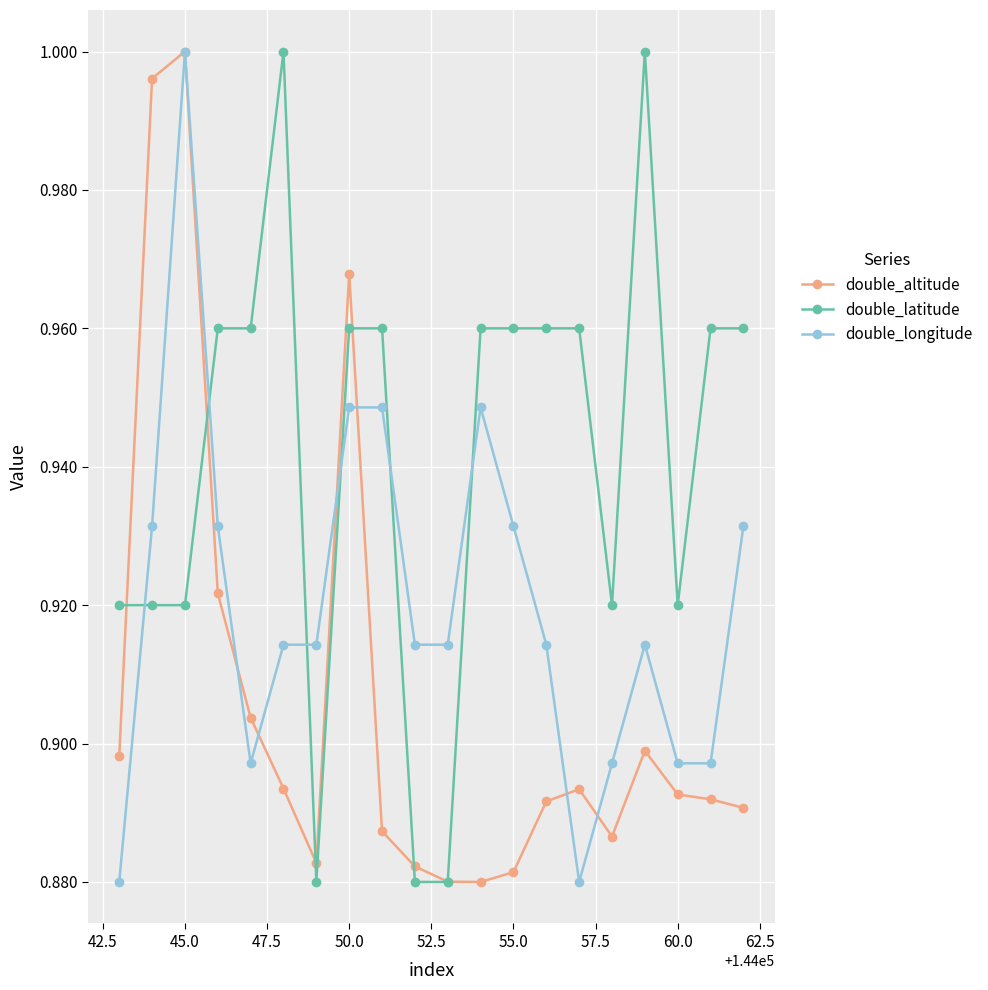

How many times do double_longitude and double_latitude cross each other?

6